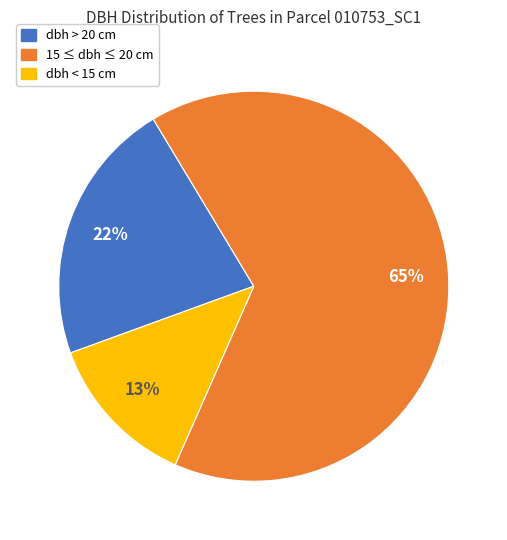

Is there any slice that represents more than half of the pie?

Yes